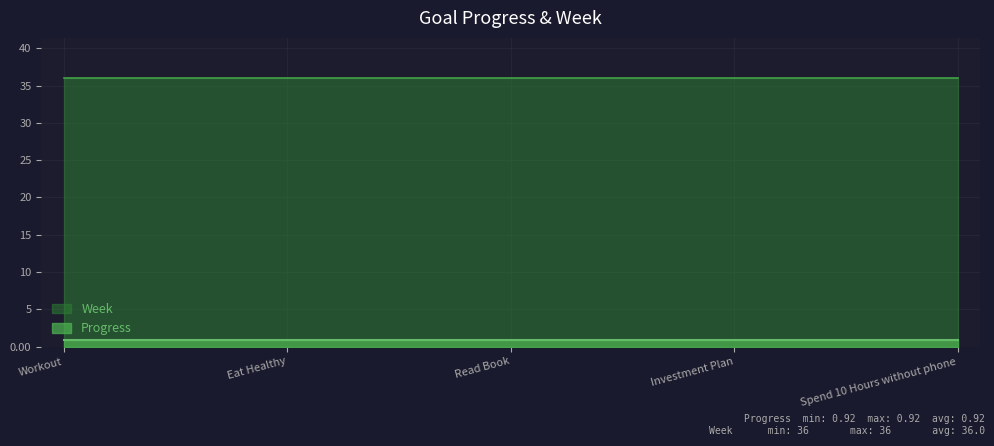

The value of Progress at Read Book is 0.9. True or false?

True